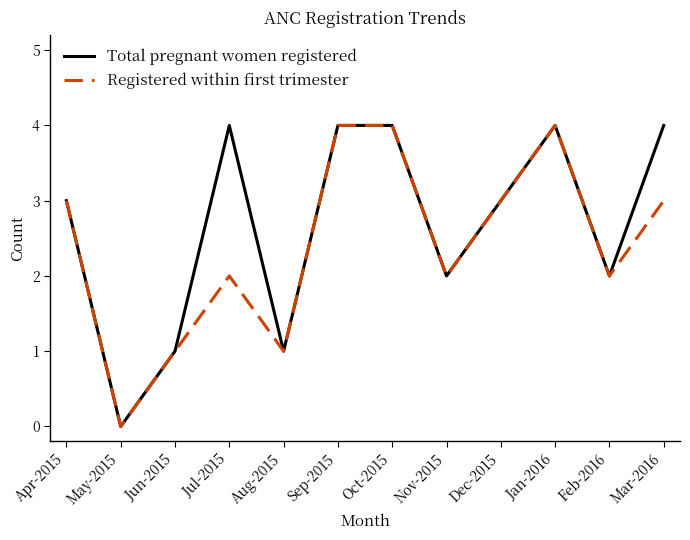

Between Feb-2016 and Mar-2016, which series saw the biggest shift?

Total pregnant women registered